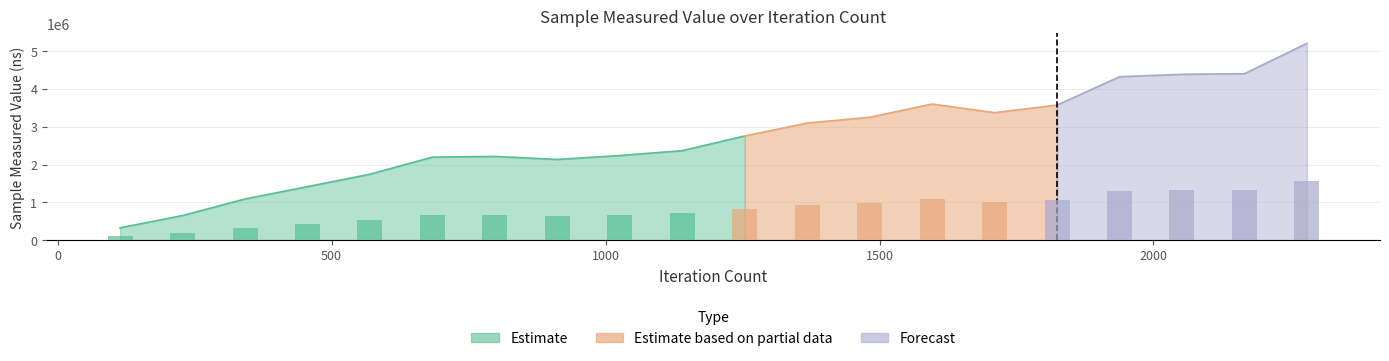

How many data points does each series have?

20